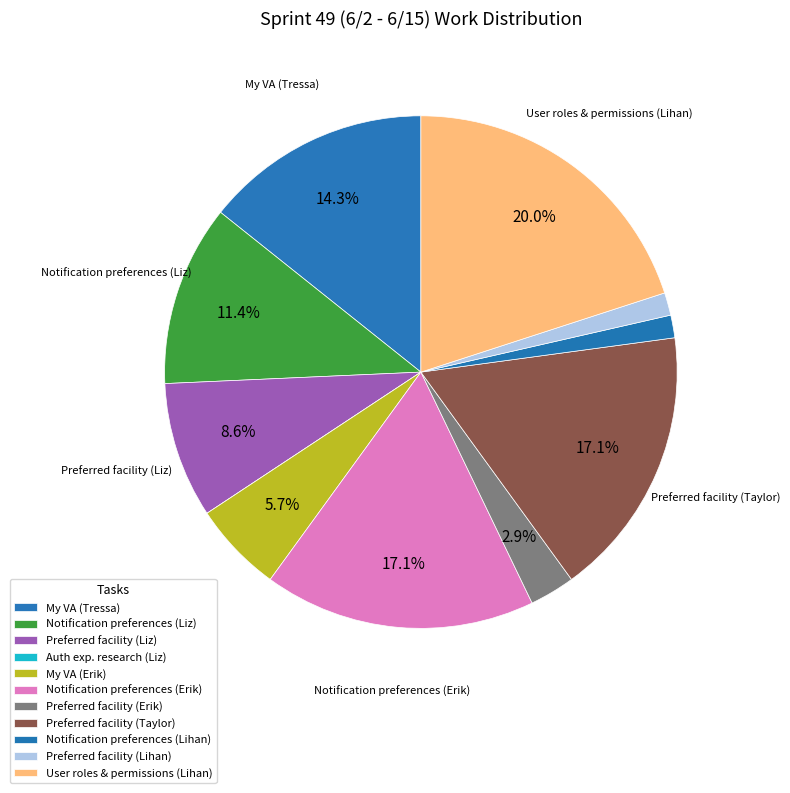

To the nearest percent, what percentage of the pie is My VA (Erik)?

6%